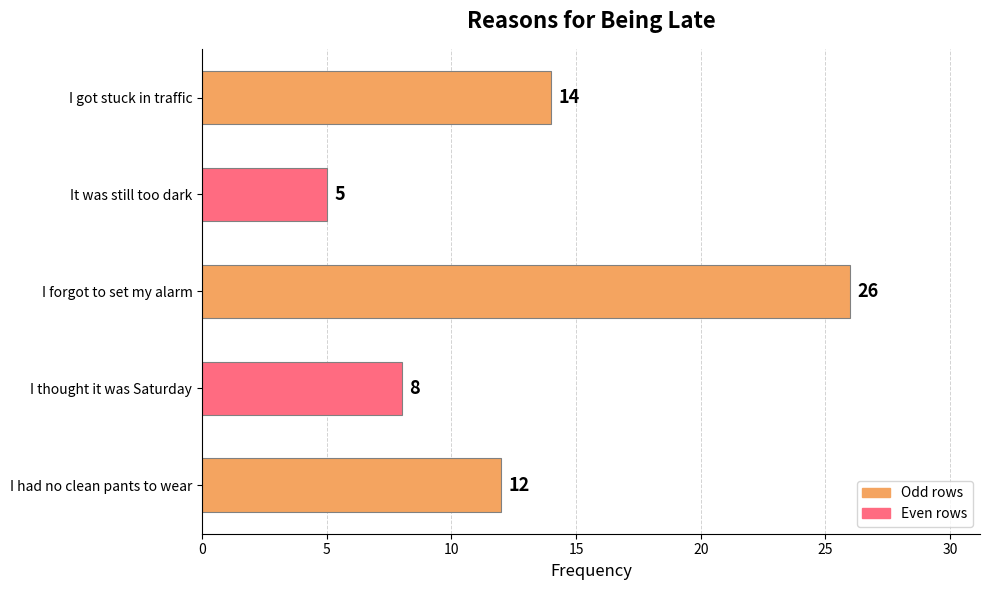

What is the maximum value shown in the chart?

26